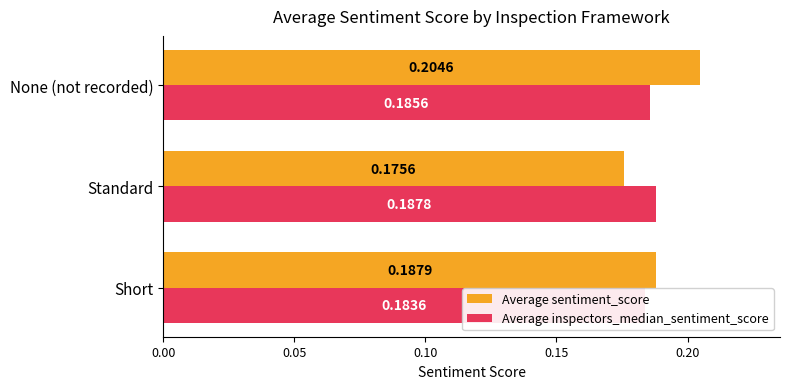

Count the number of data series in this chart.

2